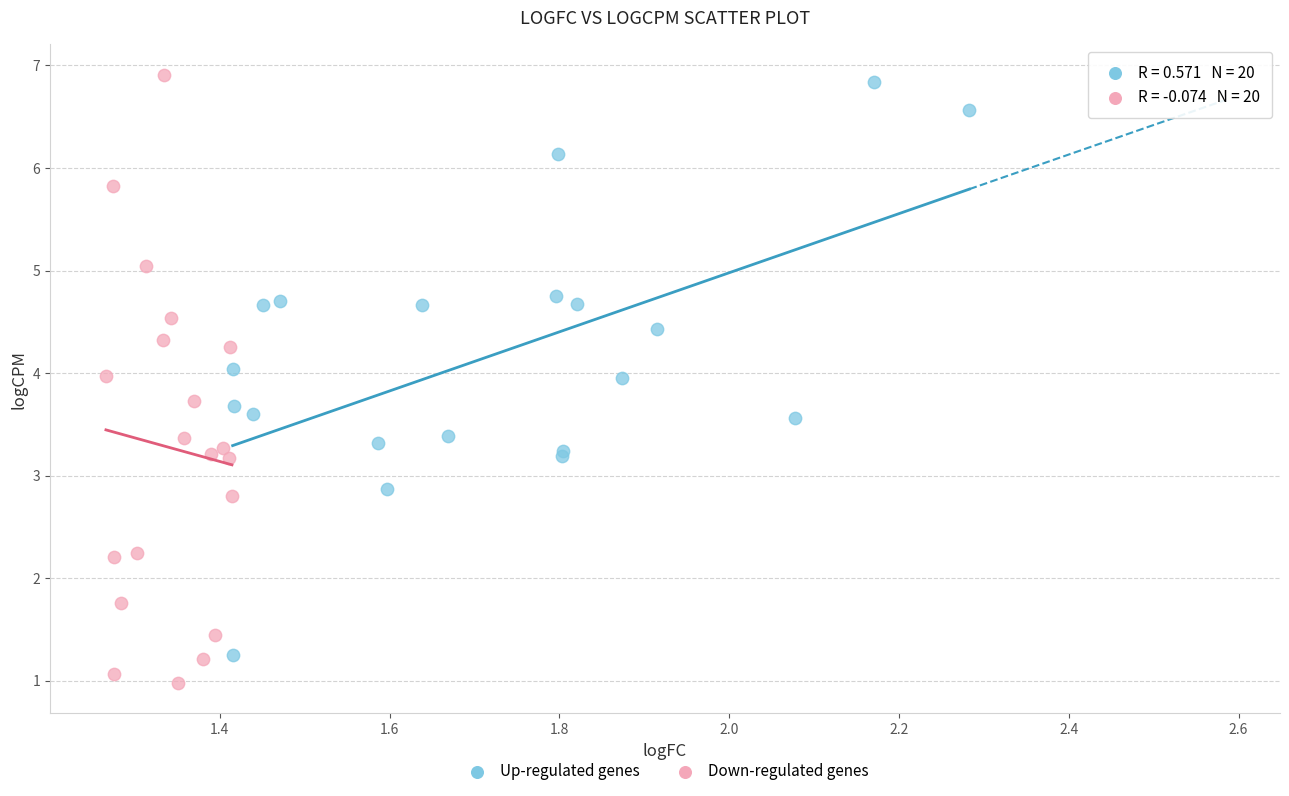

What are all the series names shown in the legend?

Up-regulated genes, Down-regulated genes